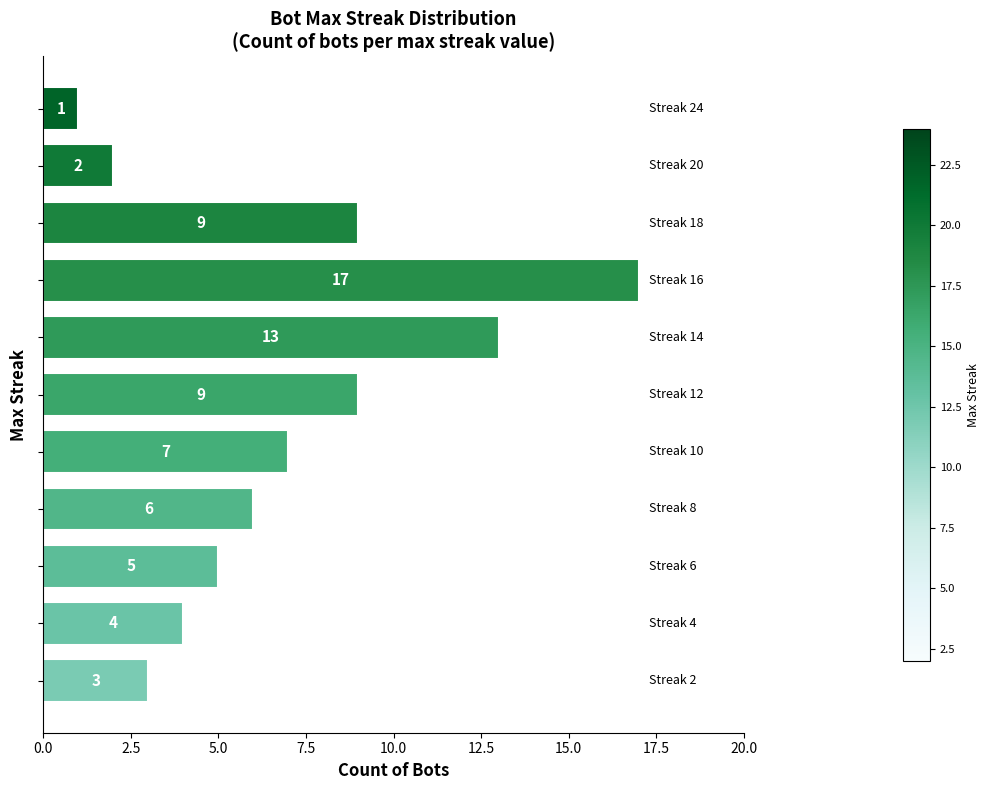

Reading top to bottom, what are all the values shown in this chart?

1	2	9	17	13	9	7	6	5	4	3